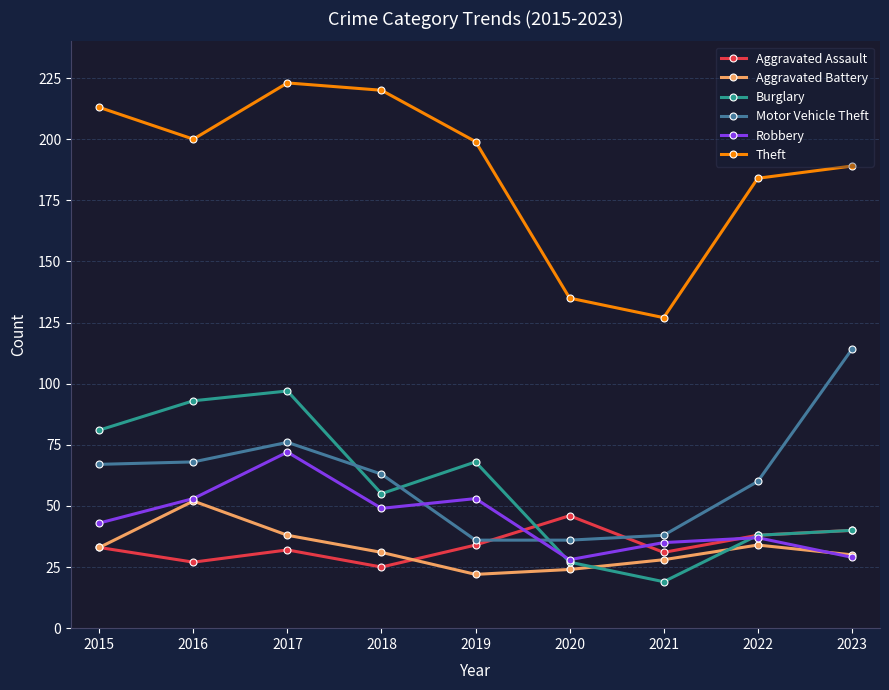

Which series has the largest range (max minus min)?

Theft